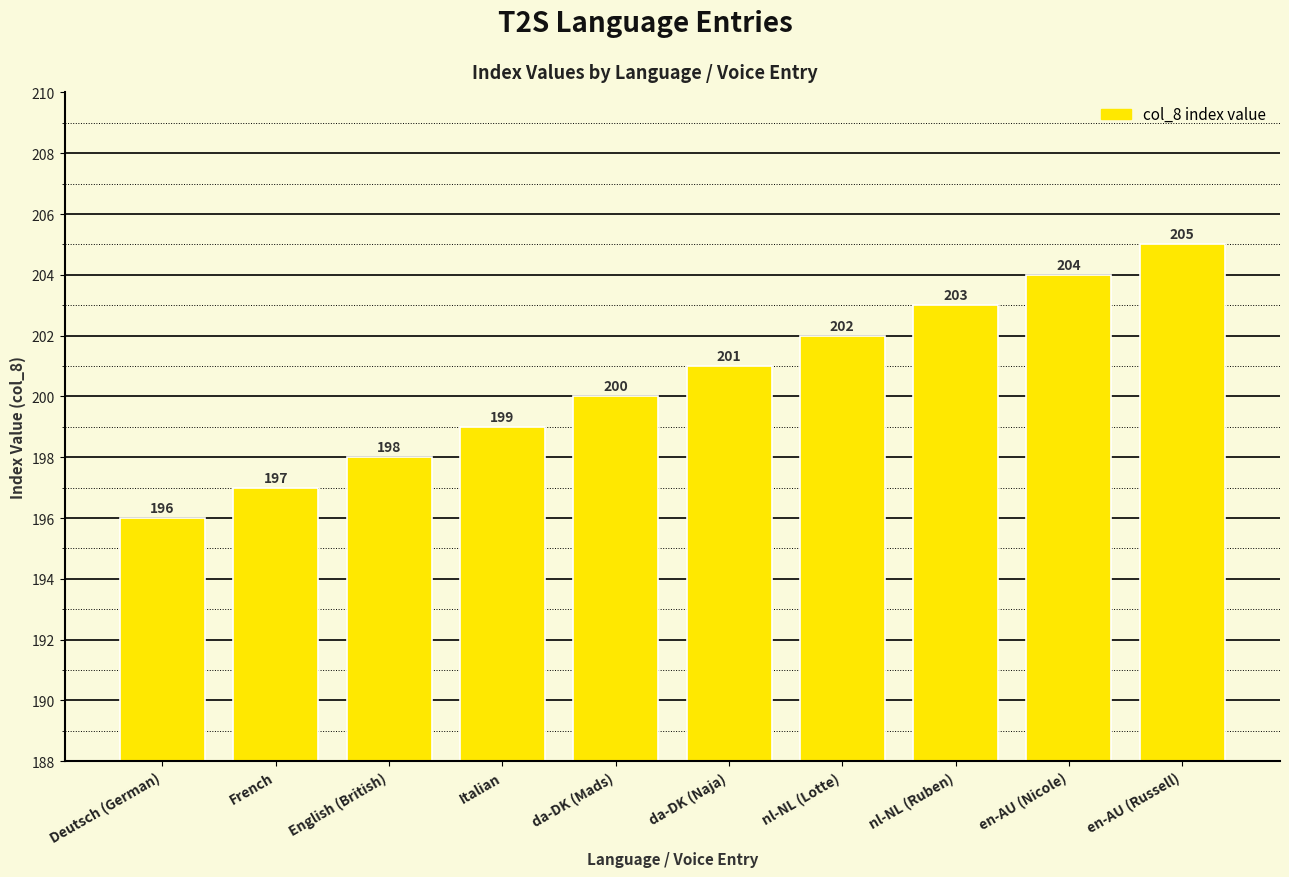

What is the value of the 9th bar from the left?

204